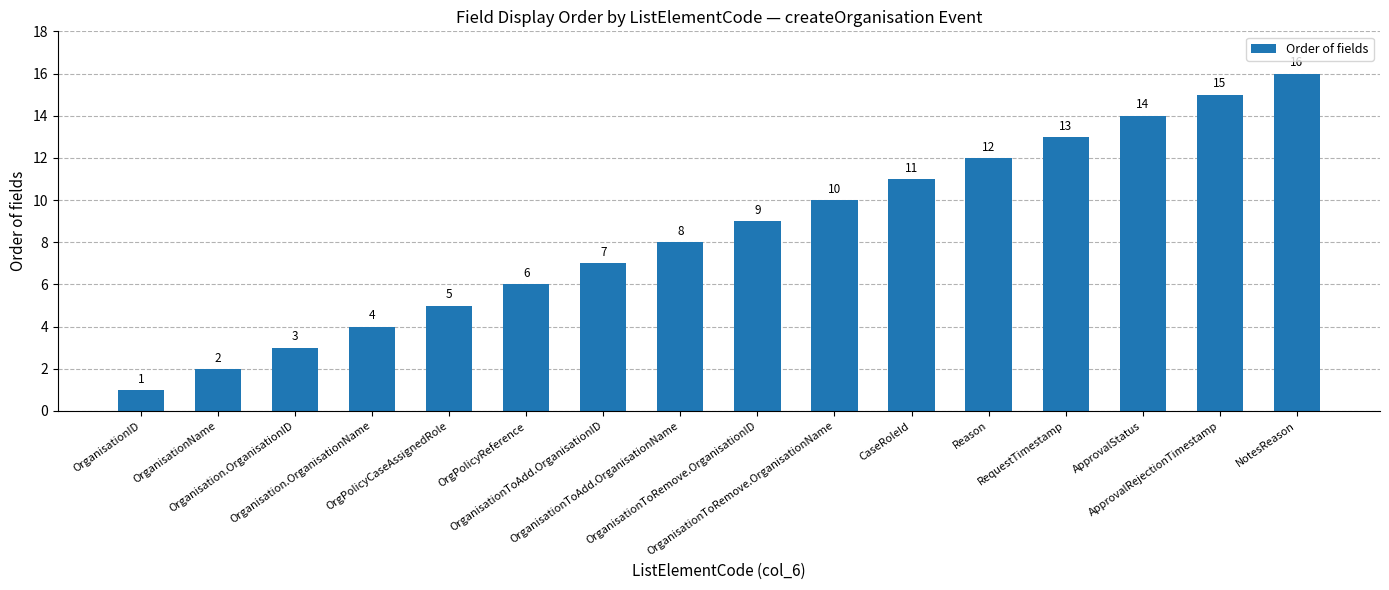

What is the minimum value shown in the chart?

1